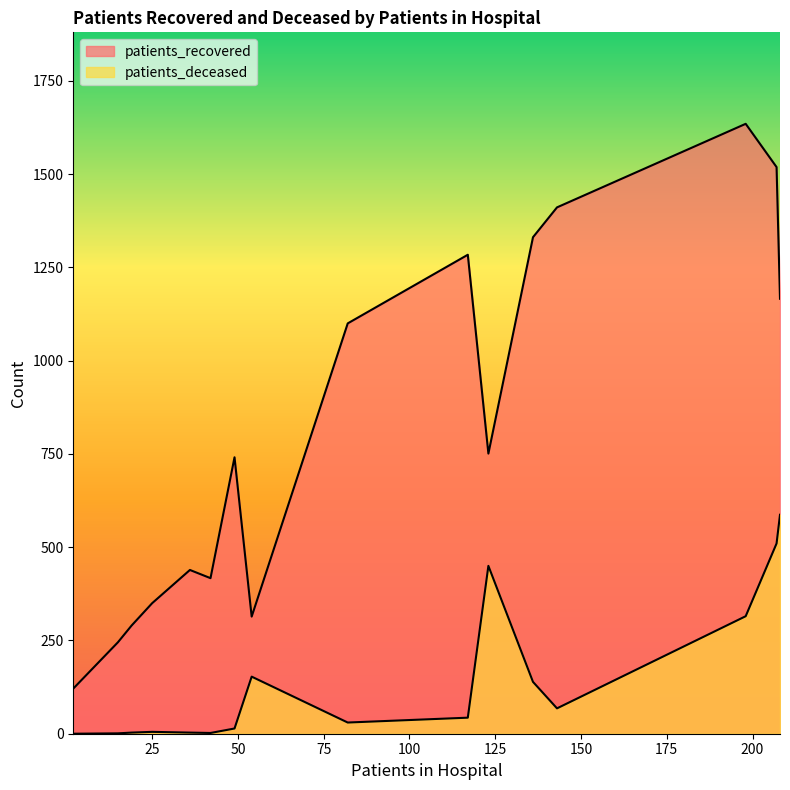

True or false: patients_recovered and patients_deceased cross at least once.

False